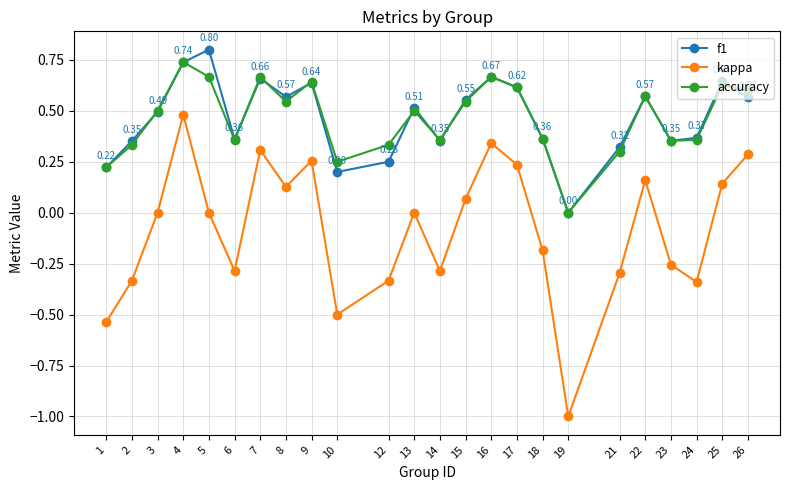

The value of accuracy at 16 is 0.3. True or false?

False